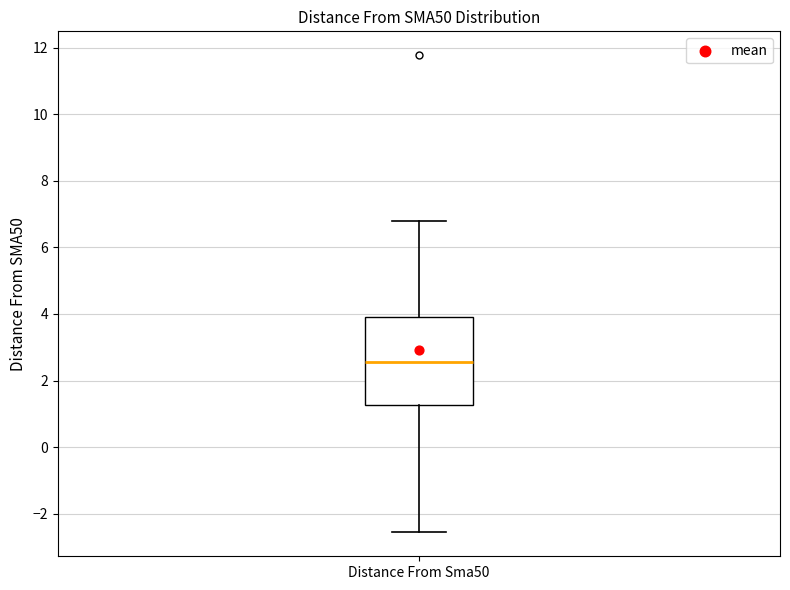

Transcribe this box plot: give where the median line is, the range the box spans, and where the two whiskers end, as read against the y-axis. The values are not printed on the chart, so give them approximately, as read against the axis.

median 2.6, box 1.2 to 3.8, whiskers -2.6 to 6.8